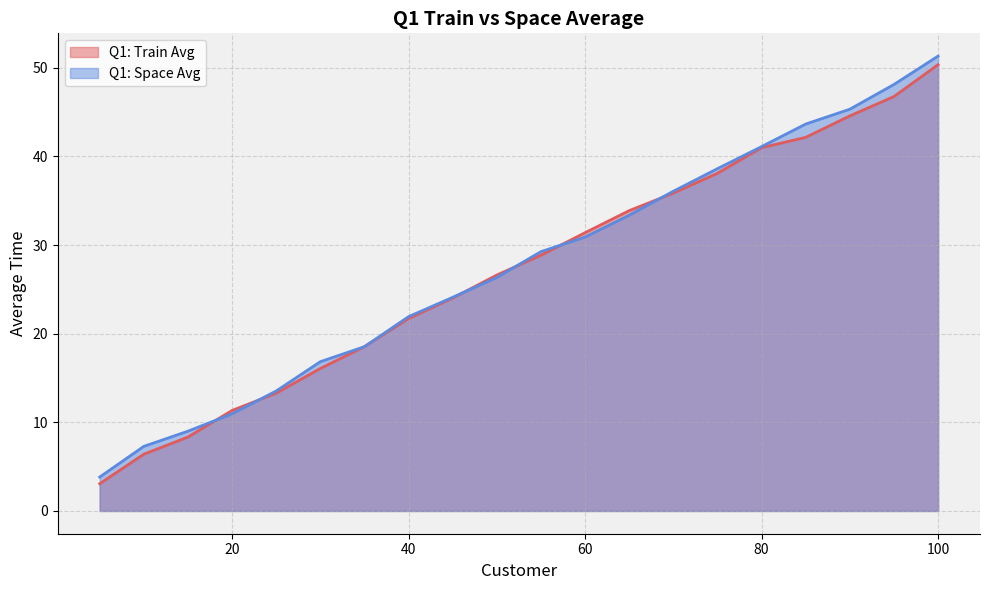

Which category has the lowest value in the Q1: Train Avg series?

5